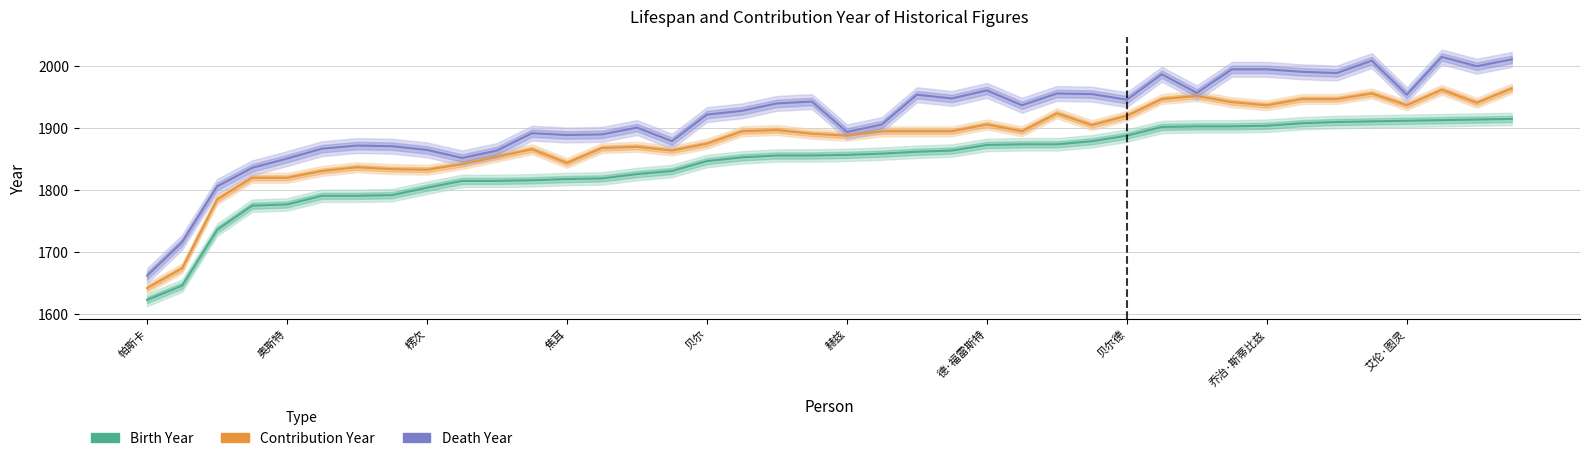

How many lines are shown in the chart?

3